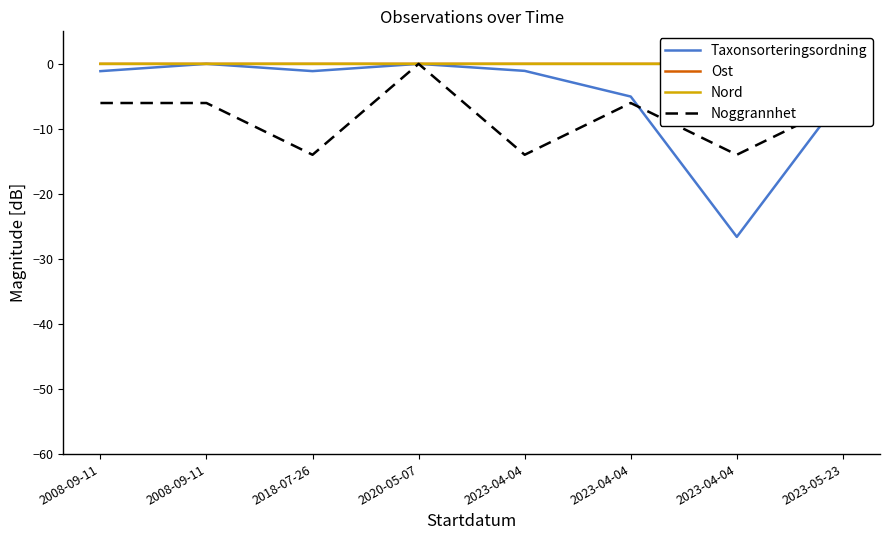

What is the label of the 8th point from the left?

2023-05-23